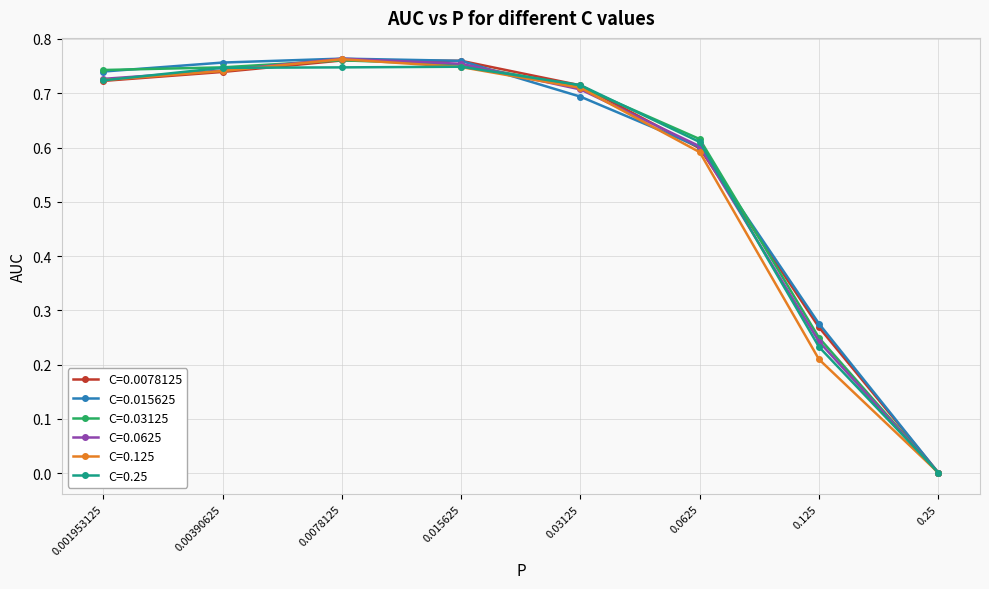

At which label does C=0.0625 reach its minimum?

0.25